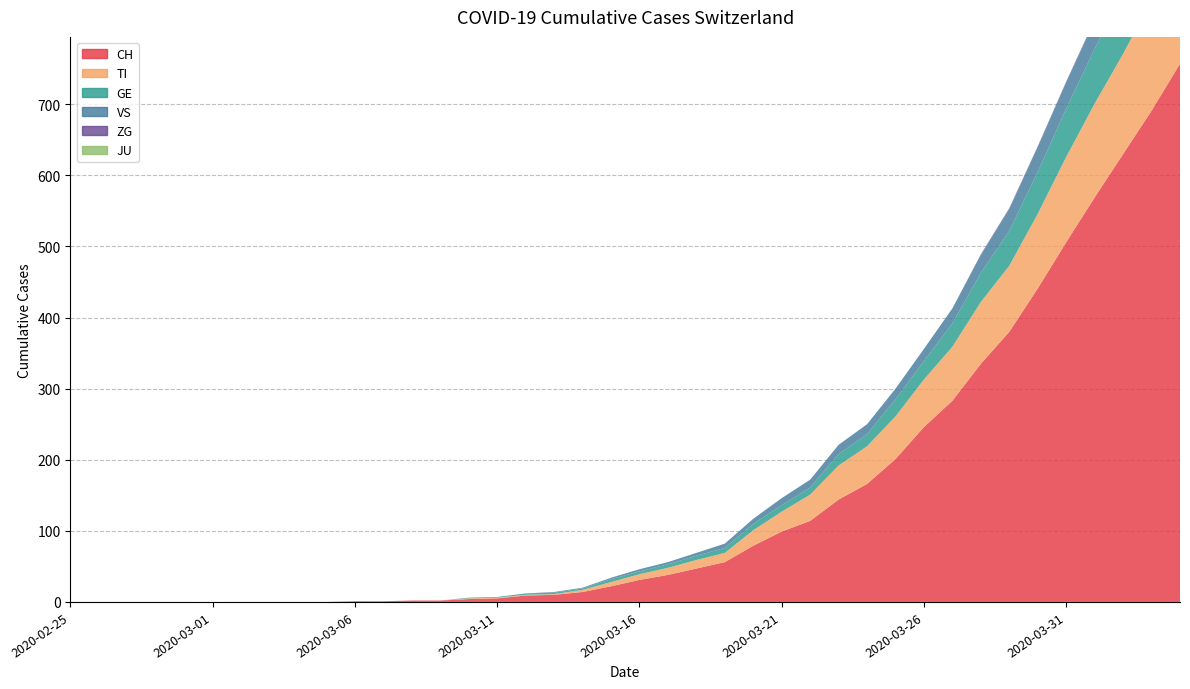

Between 2020-02-25 and 2020-04-04, which is larger?

2020-04-04